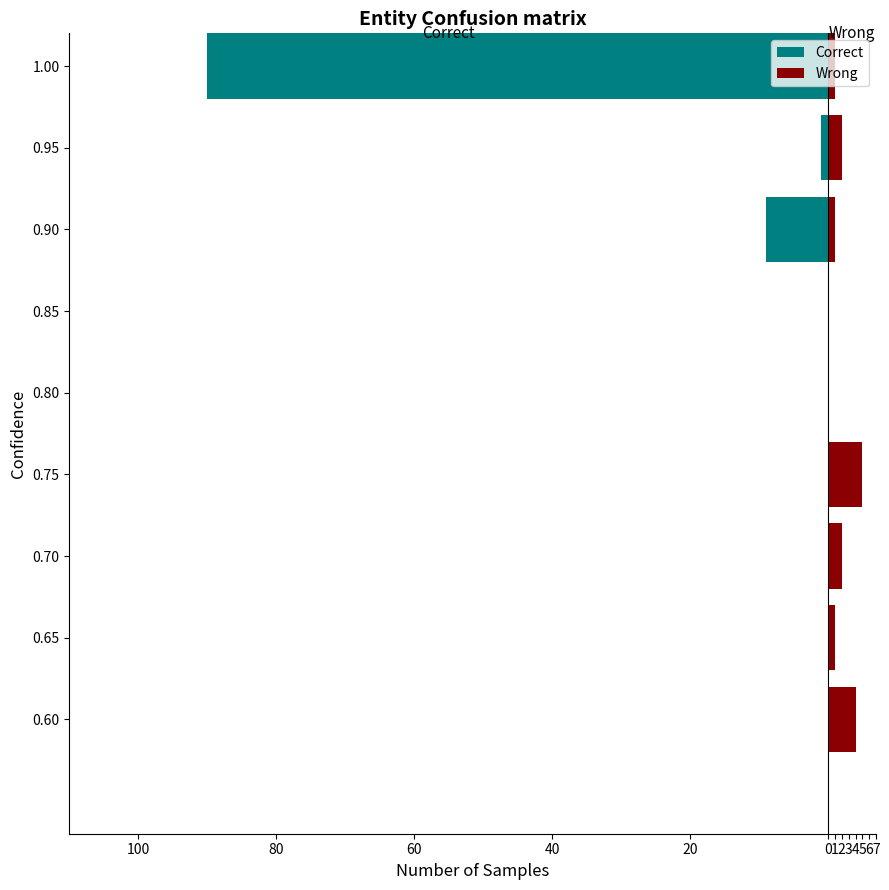

At how many categories does at least one series exceed -78?

9